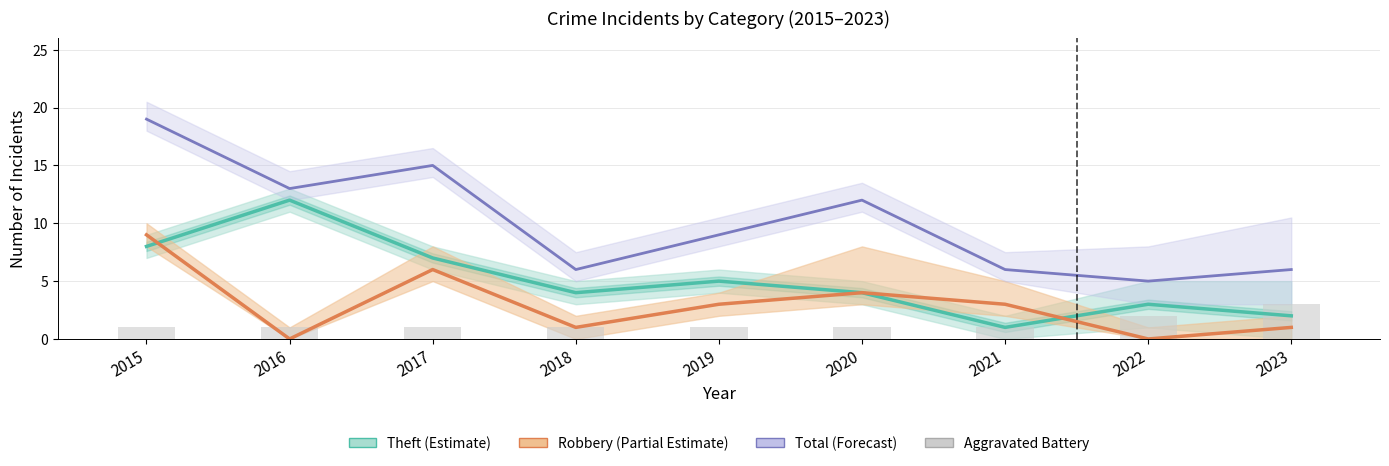

At how many categories does at least one series exceed 2?

9